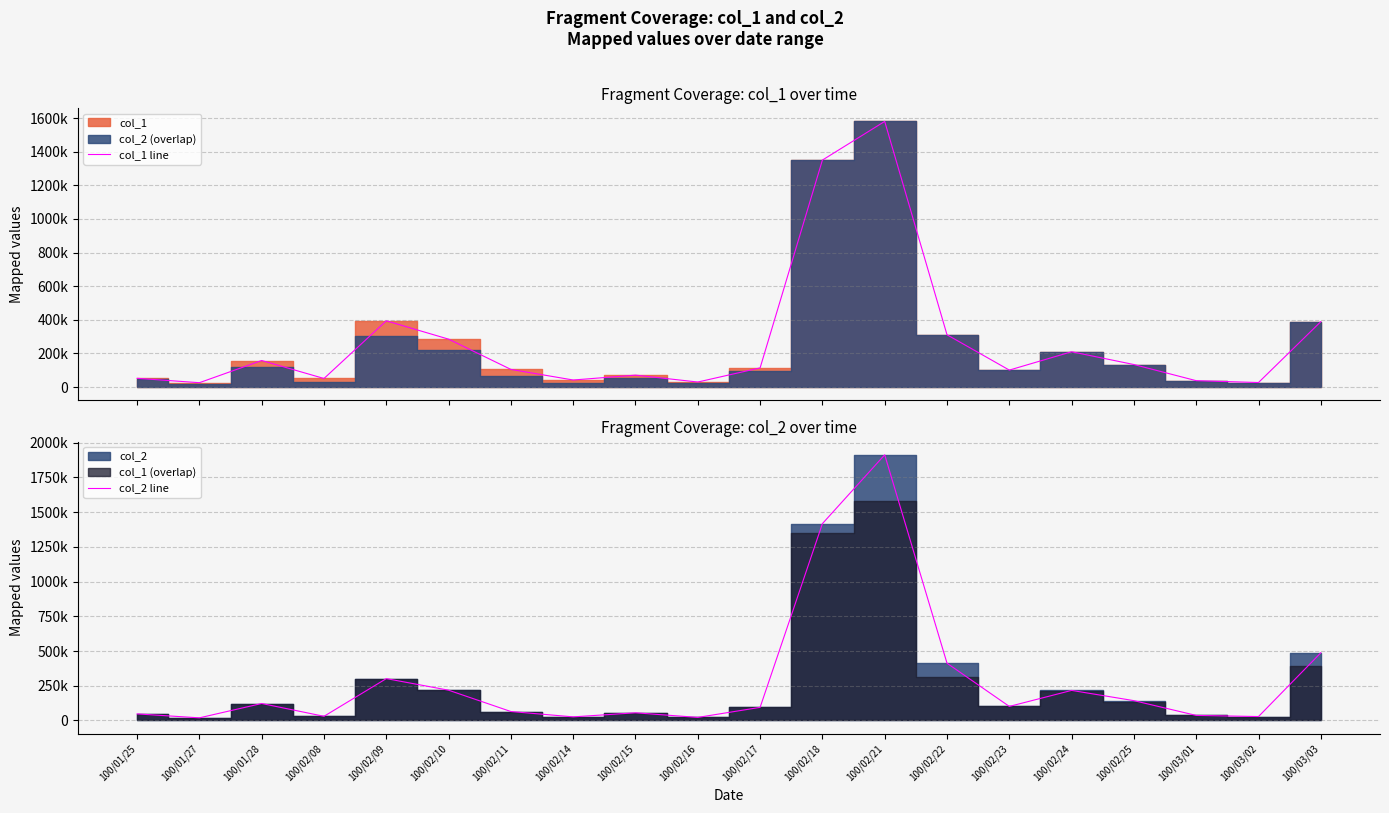

At which category is the sum across all series the highest?

100/02/21